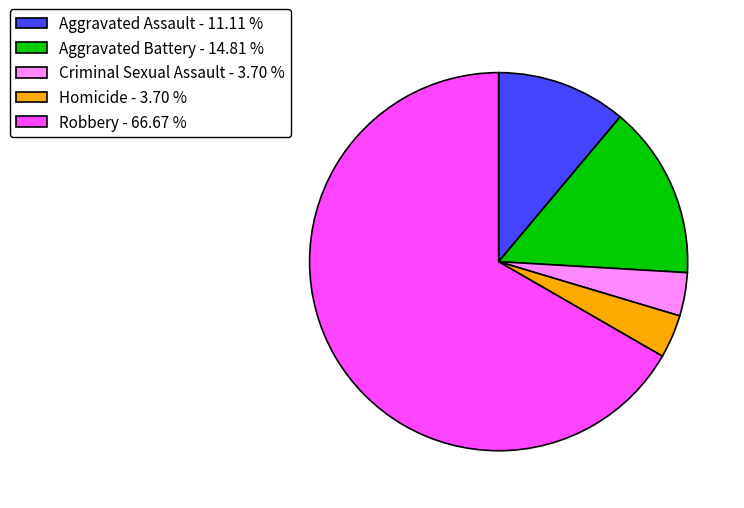

How many segments does this pie chart have?

5